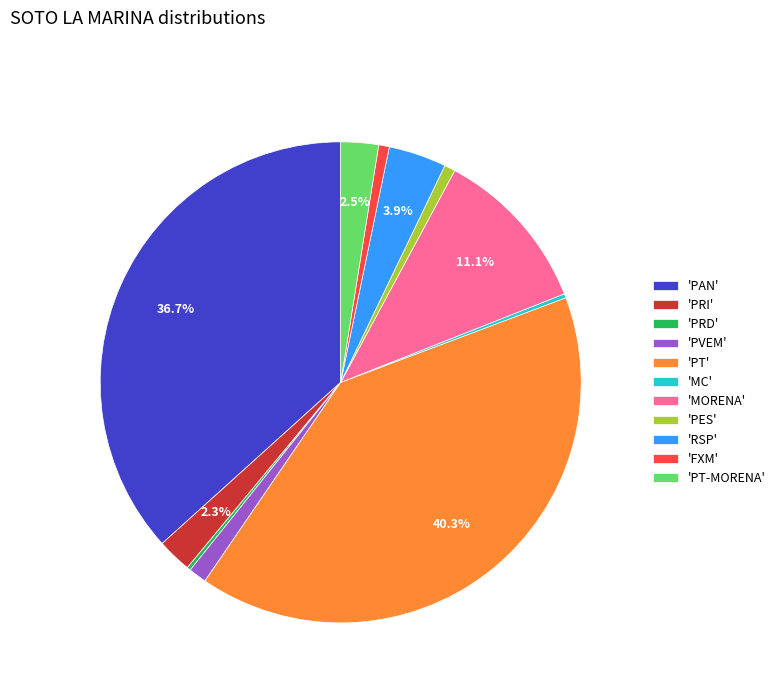

Does 'FXM' represent more than half of the total?

No